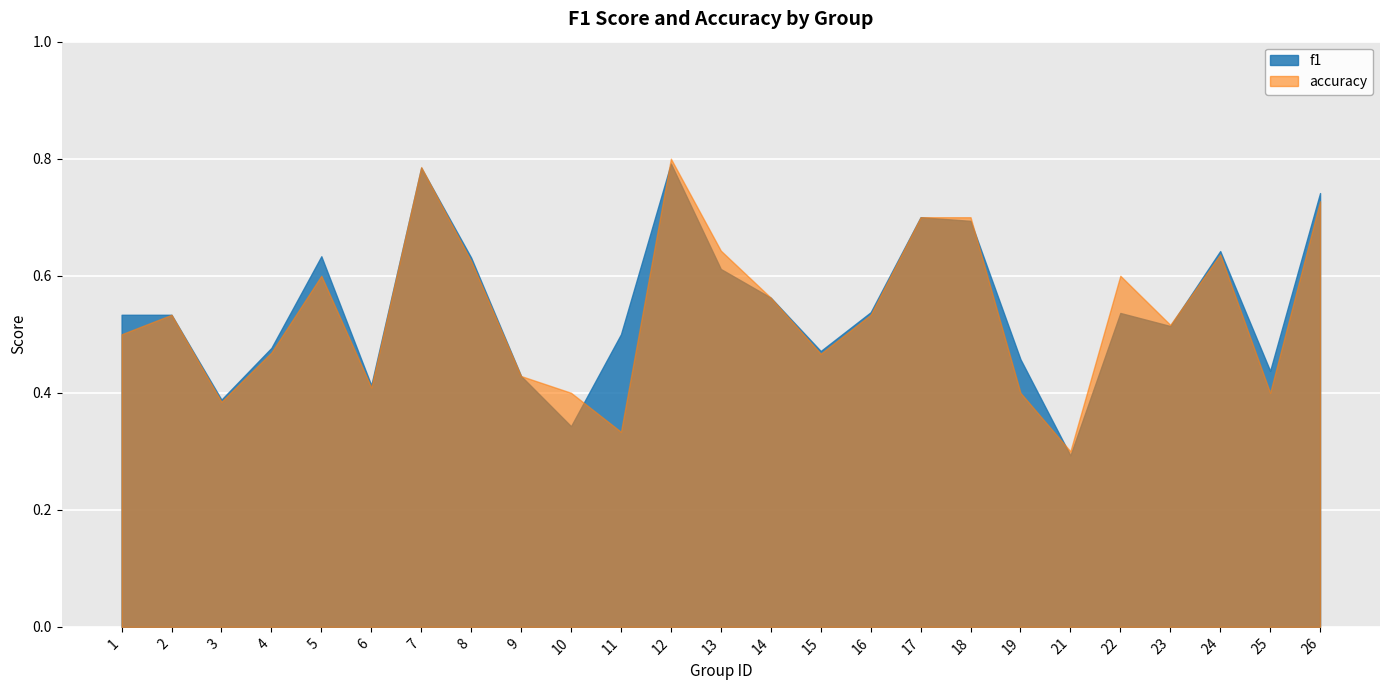

The value of accuracy at 14 is 0.6. True or false?

True